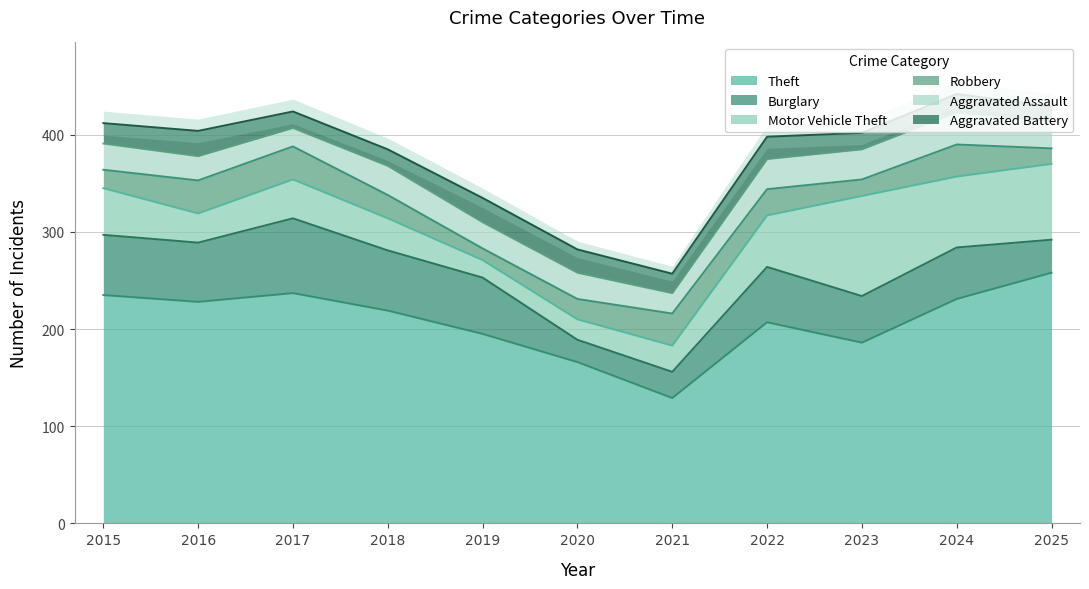

True or false: Theft has more than 2 interior local peaks.

False